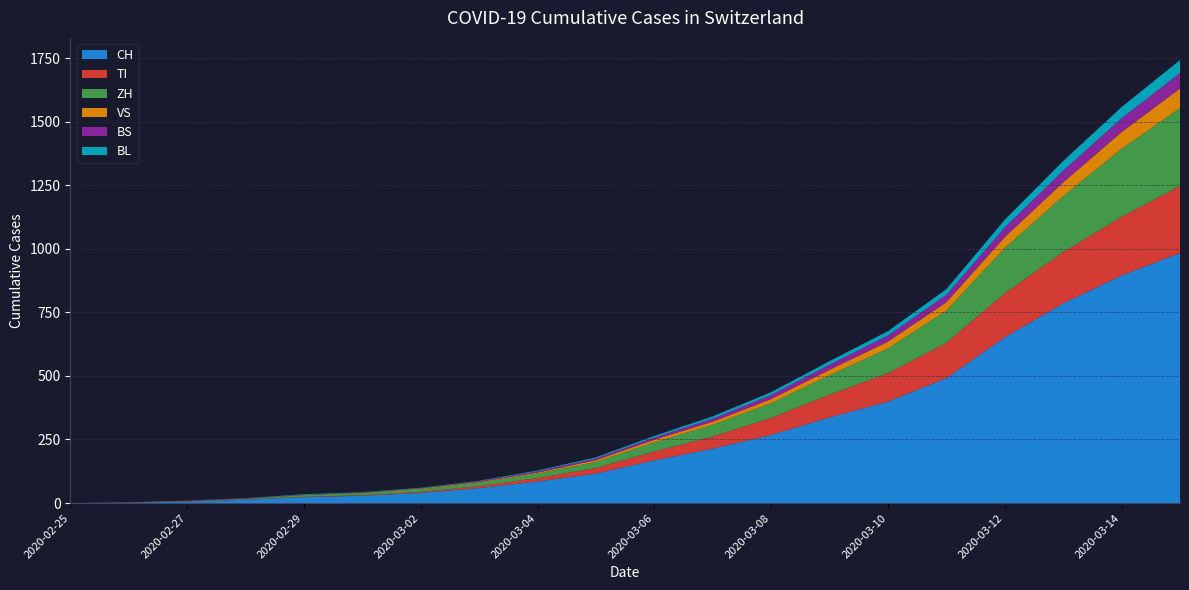

Reading left to right, extract all data points from this chart.

CH: 0	2	6	13	23	29	40	59	85	116	168	214	268	337	399	491	652	785	895	983
TI: 0	1	1	1	2	2	4	8	13	22	35	48	67	89	112	139	173	202	231	264
ZH: 0	0	2	2	6	7	10	13	18	24	36	46	58	77	97	127	178	220	267	306
VS: 0	0	0	1	1	2	3	3	4	7	10	12	16	21	27	33	43	54	66	77
BS: 0	0	1	1	1	1	1	3	5	7	9	12	16	20	24	29	38	46	54	61
BL: 0	0	0	1	2	2	2	2	3	4	6	9	11	14	17	22	30	38	44	51